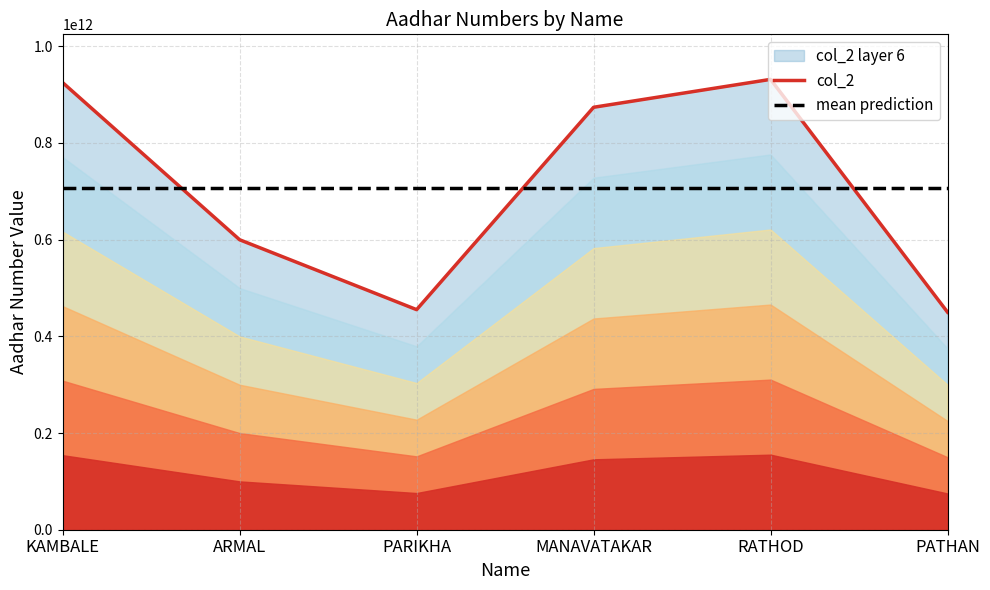

What is the sum of the col_2 values at PARIKHA and RATHOD?

1386513085830